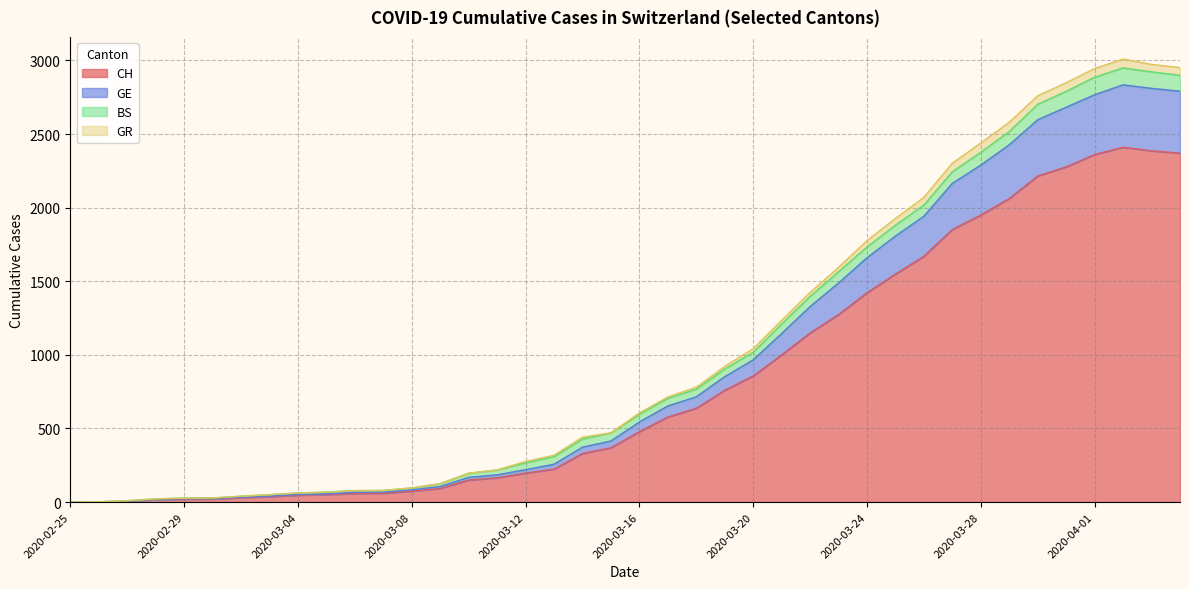

True or false: CH and GE intersect in this chart.

False